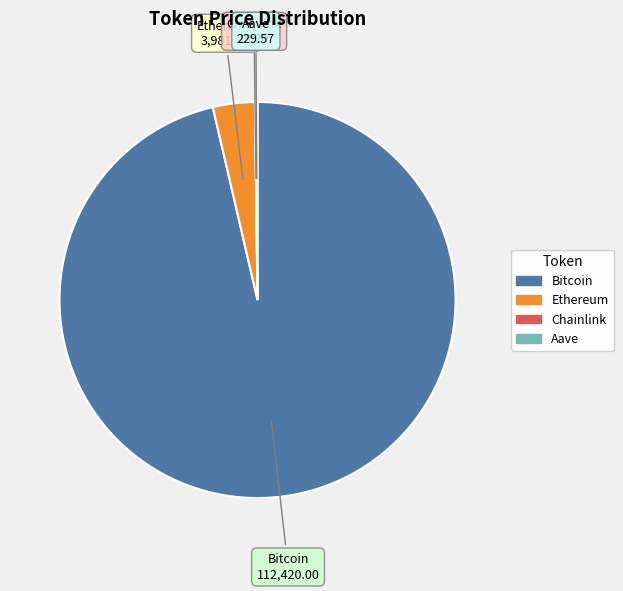

Does Bitcoin account for over 50% of the chart?

Yes